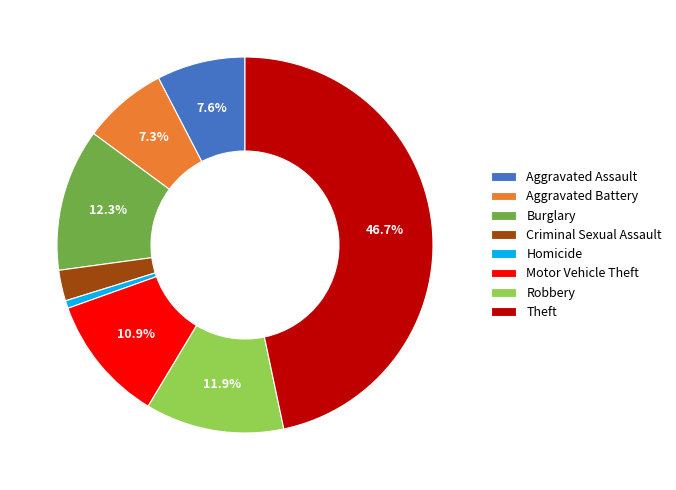

How many slices are in this pie chart?

8